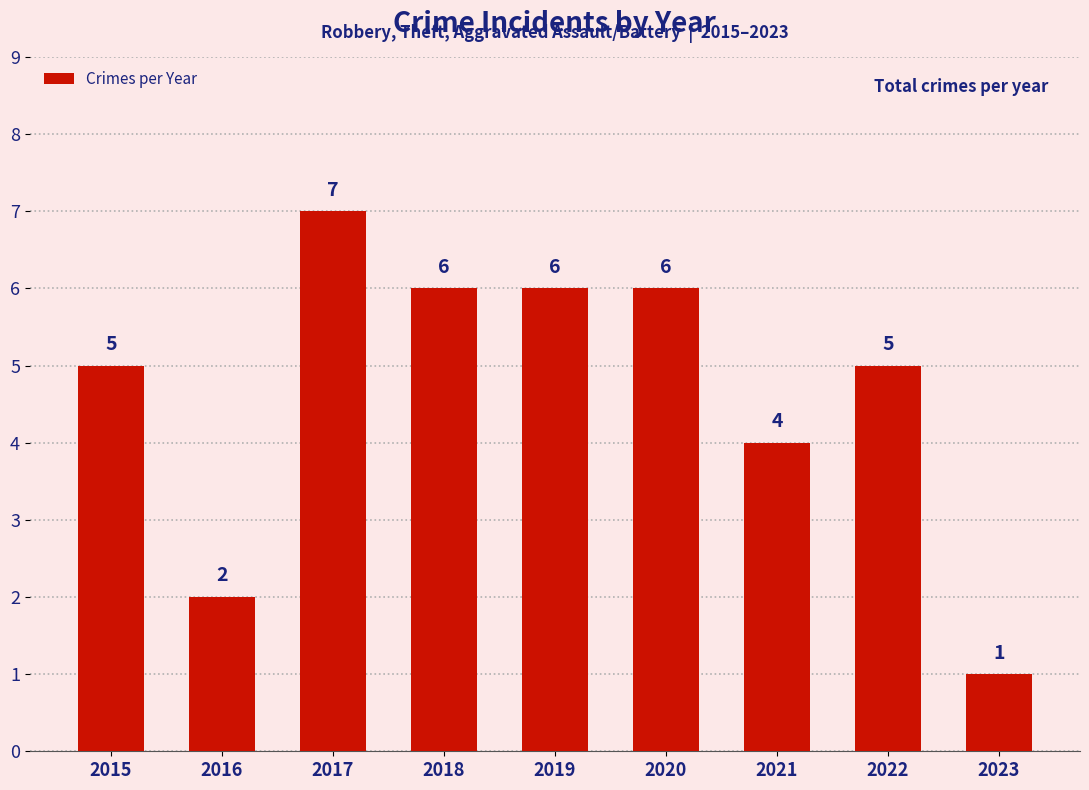

What is the value of the 2nd bar from the left?

2